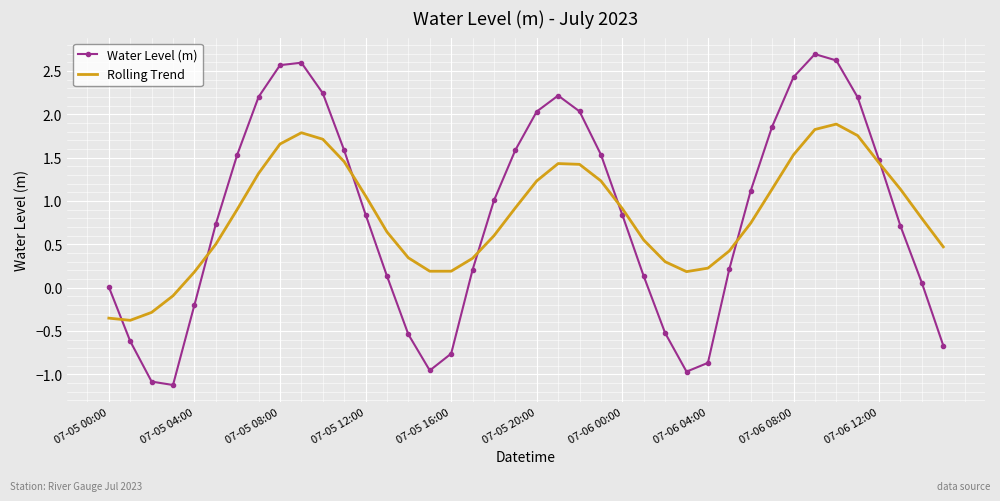

Rank the series by their maximum value, from lowest to highest.

Rolling Trend, Water Level (m)